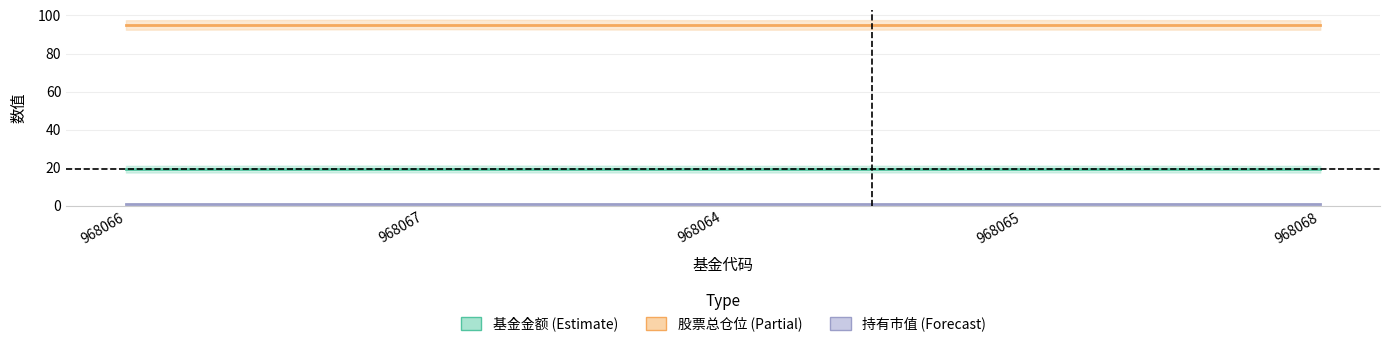

Count the number of data series in this chart.

3